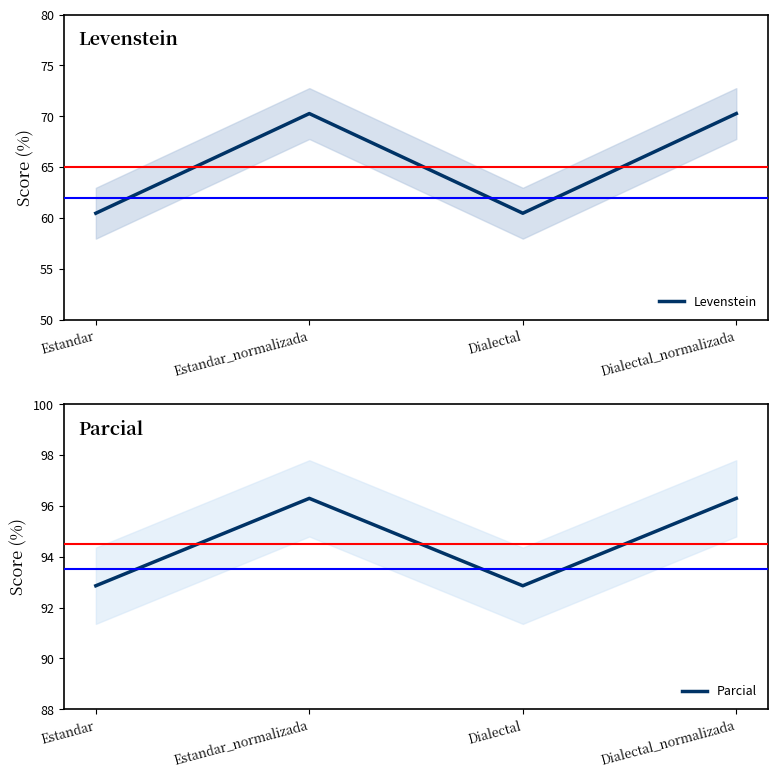

What is the difference between the maximum and second lowest values in the Parcial series?

3.4